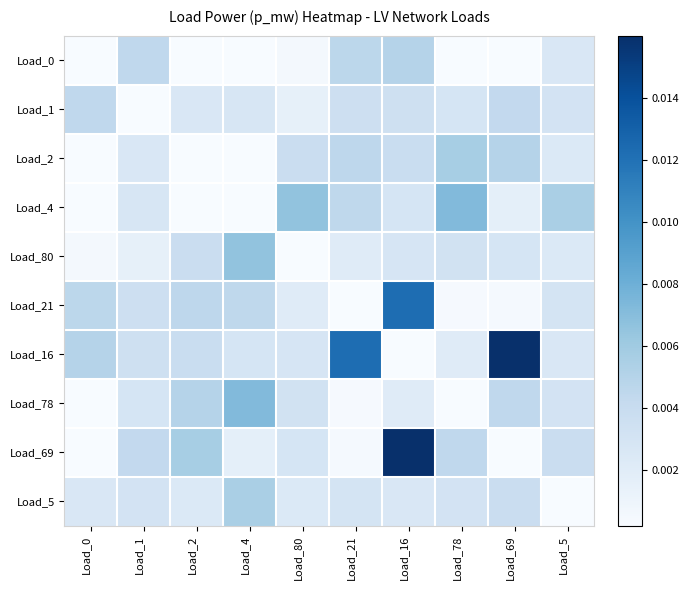

Which series has the largest total across all categories?

Load_16